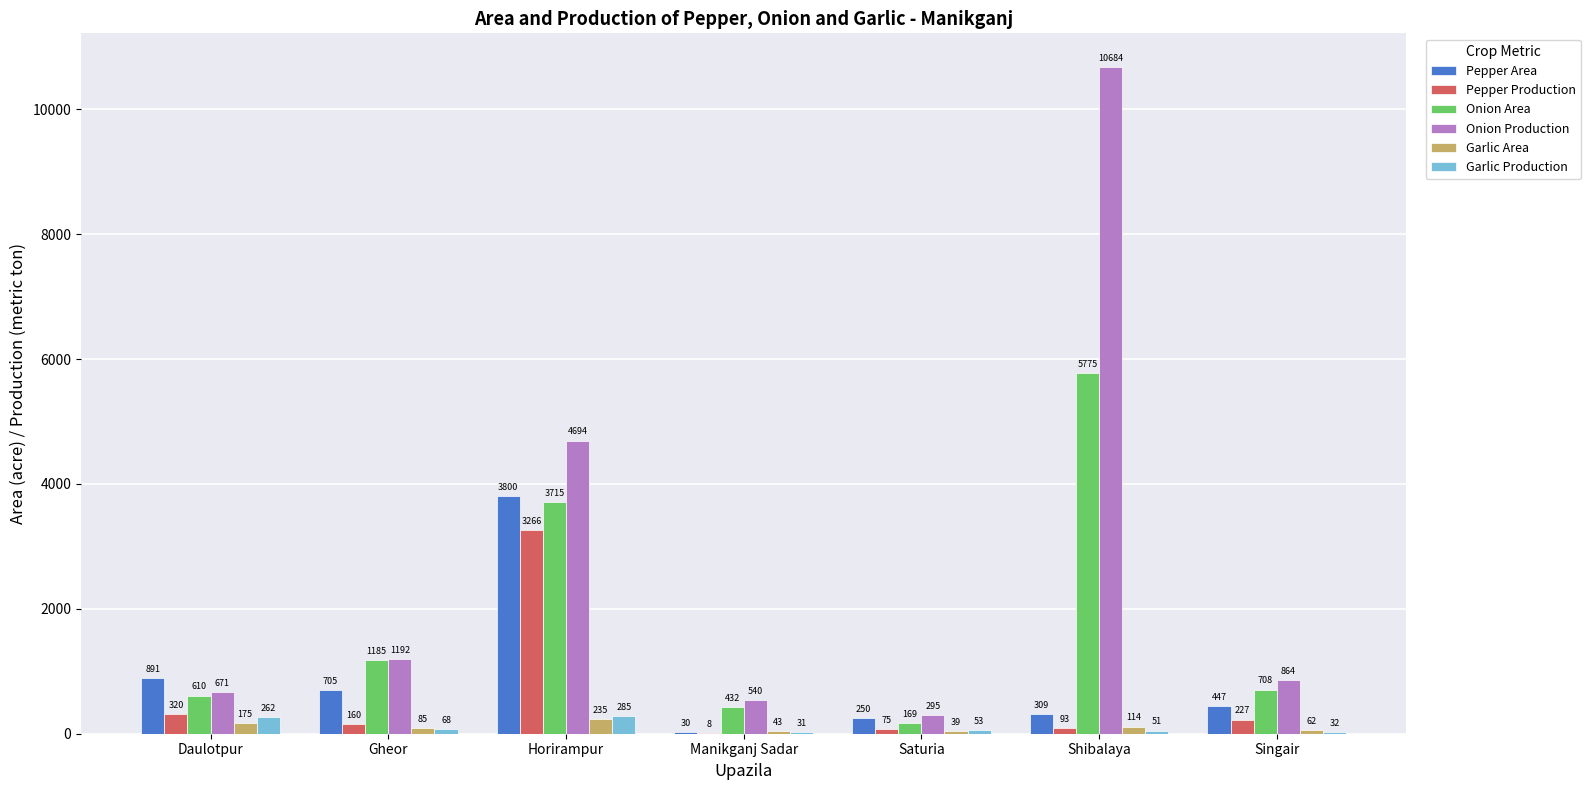

Reading left to right, extract all data points from this chart.

Pepper Area: Daulotpur=891	Gheor=705	Horirampur=3800	Manikganj Sadar=30	Saturia=250	Shibalaya=309	Singair=447
Pepper Production: Daulotpur=320	Gheor=160	Horirampur=3266	Manikganj Sadar=8	Saturia=75	Shibalaya=93	Singair=227
Onion Area: Daulotpur=610	Gheor=1185	Horirampur=3715	Manikganj Sadar=432	Saturia=169	Shibalaya=5775	Singair=708
Onion Production: Daulotpur=671	Gheor=1192	Horirampur=4694	Manikganj Sadar=540	Saturia=295	Shibalaya=10684	Singair=864
Garlic Area: Daulotpur=175	Gheor=85	Horirampur=235	Manikganj Sadar=43	Saturia=39	Shibalaya=114	Singair=62
Garlic Production: Daulotpur=262	Gheor=68	Horirampur=285	Manikganj Sadar=31	Saturia=53	Shibalaya=51	Singair=32